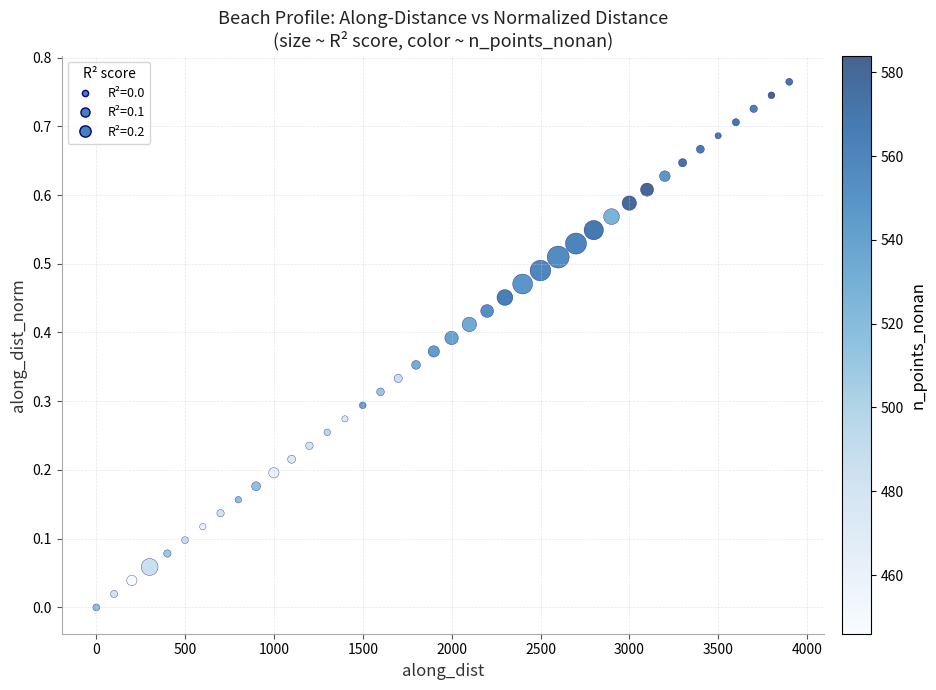

What is the range of X values (max minus min)?

3899.0